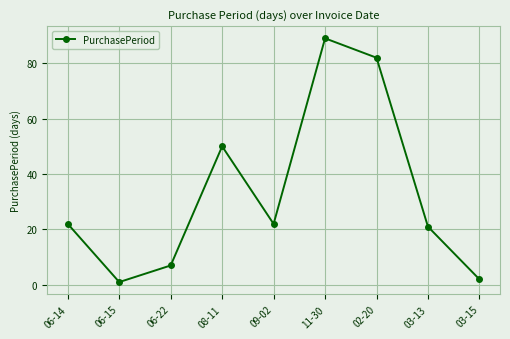

Reading left to right, list all the values displayed in this chart.

22	1	7	50	22	89	82	21	2